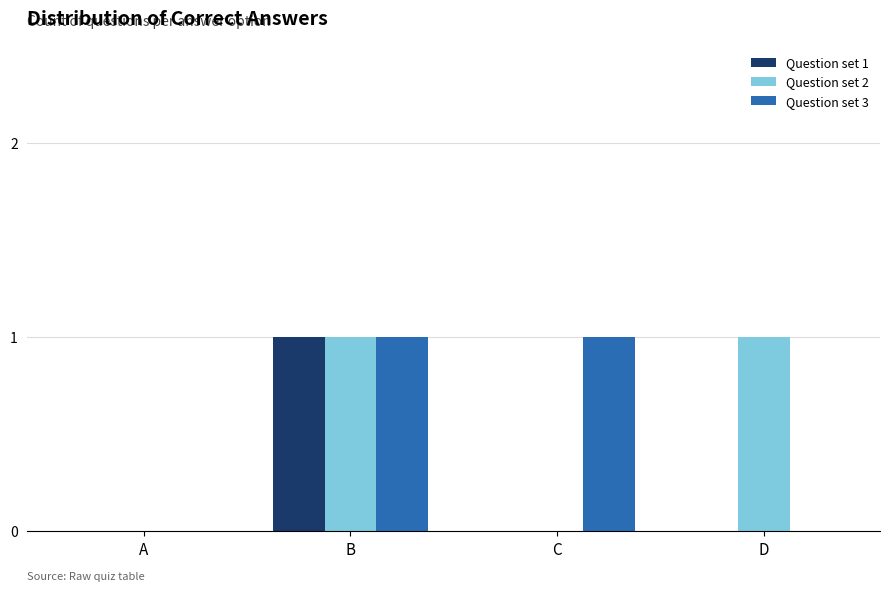

Which series changed the most between A and C?

Question set 3